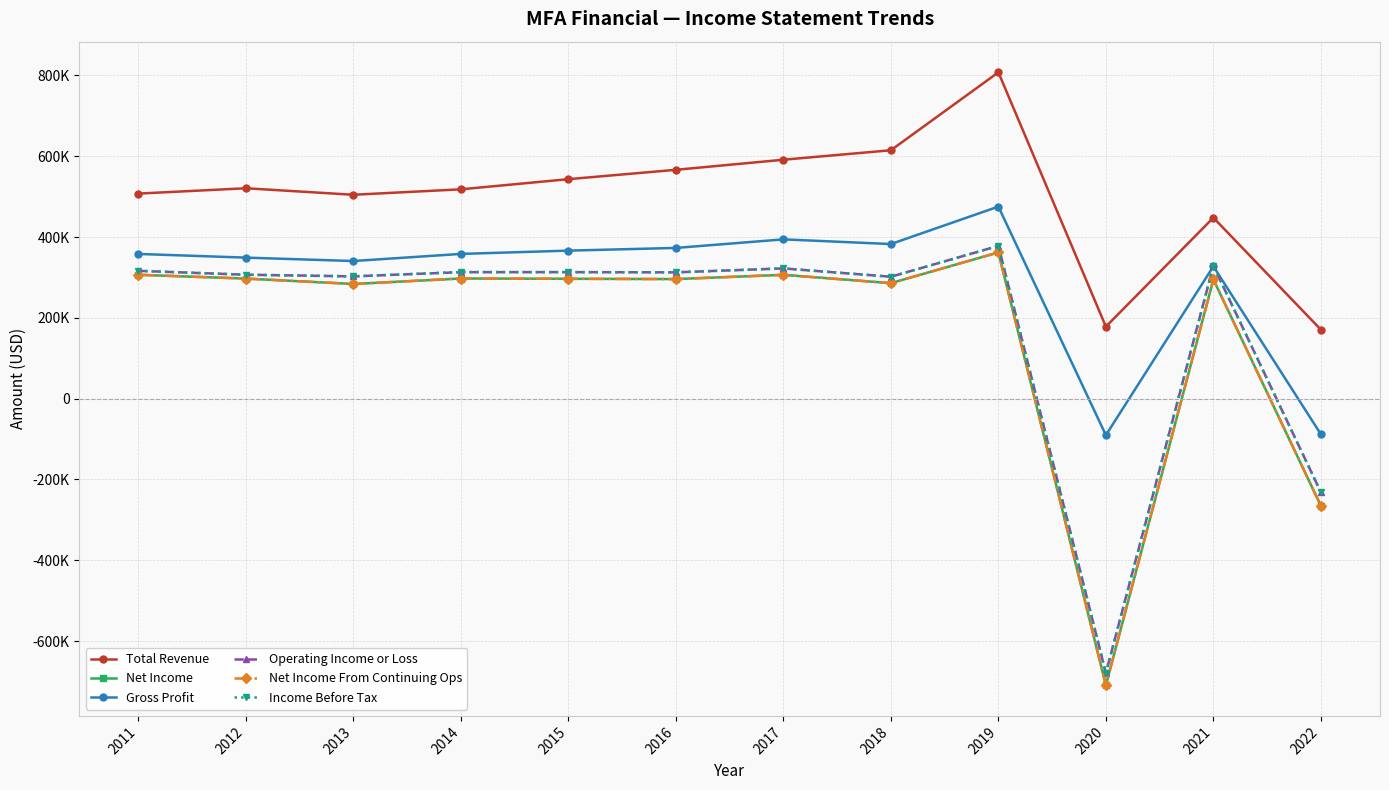

Rank the categories by Net Income value from highest to lowest.

2019, 2011, 2017, 2014, 2012, 2015, 2016, 2021, 2018, 2013, 2022, 2020